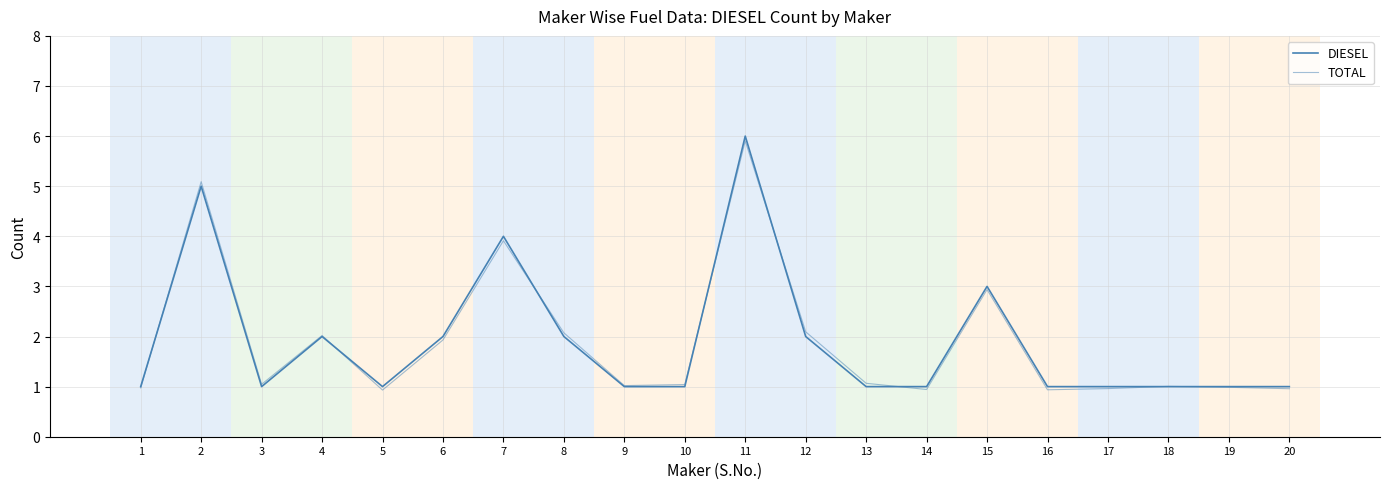

What is the total value across all series at 8?

4.1